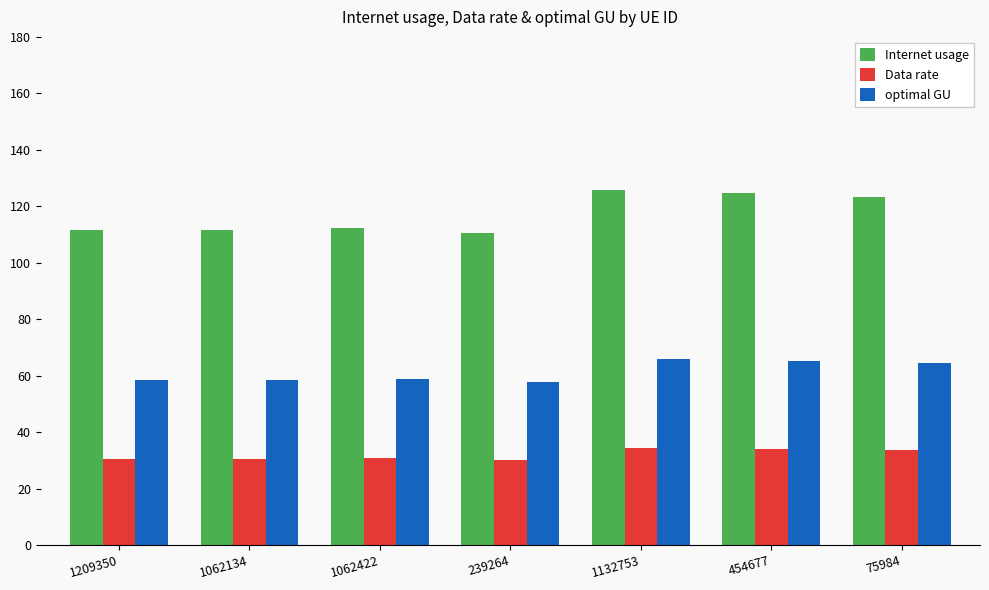

Is the value of optimal GU at 1209350 greater than the value of Data rate at 1132753?

Yes